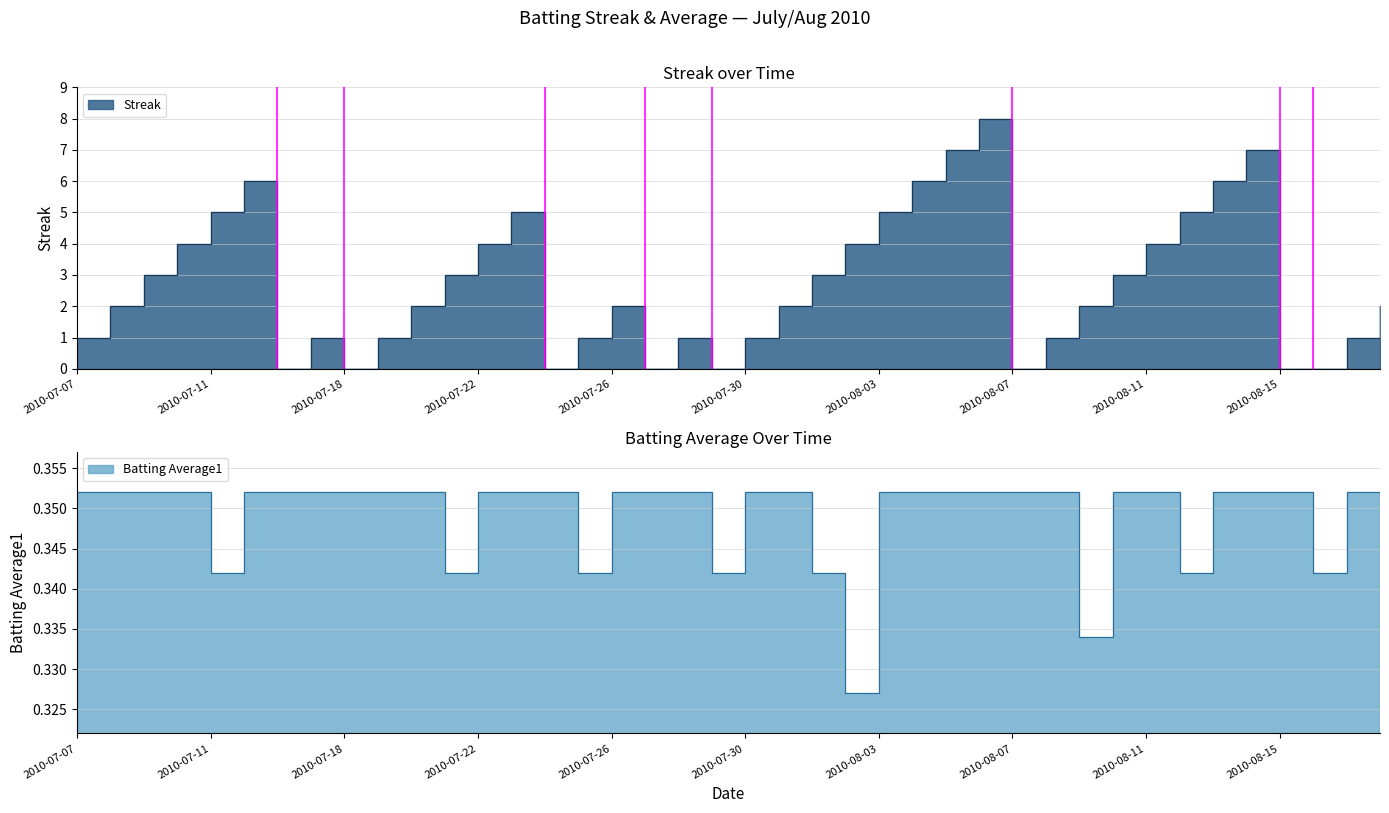

Count the Batting Average1 values in the range 0 to 1.

40